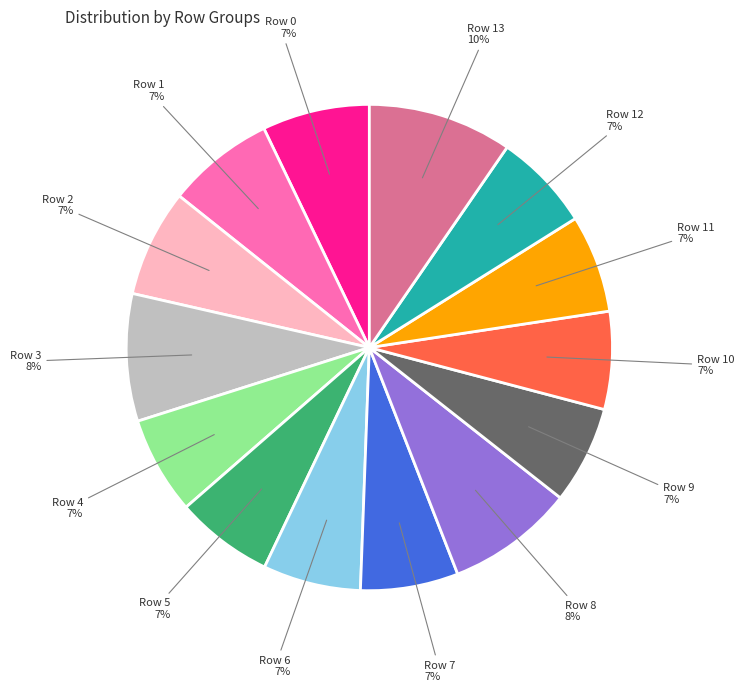

To the nearest percent, what is the average slice percentage?

7%